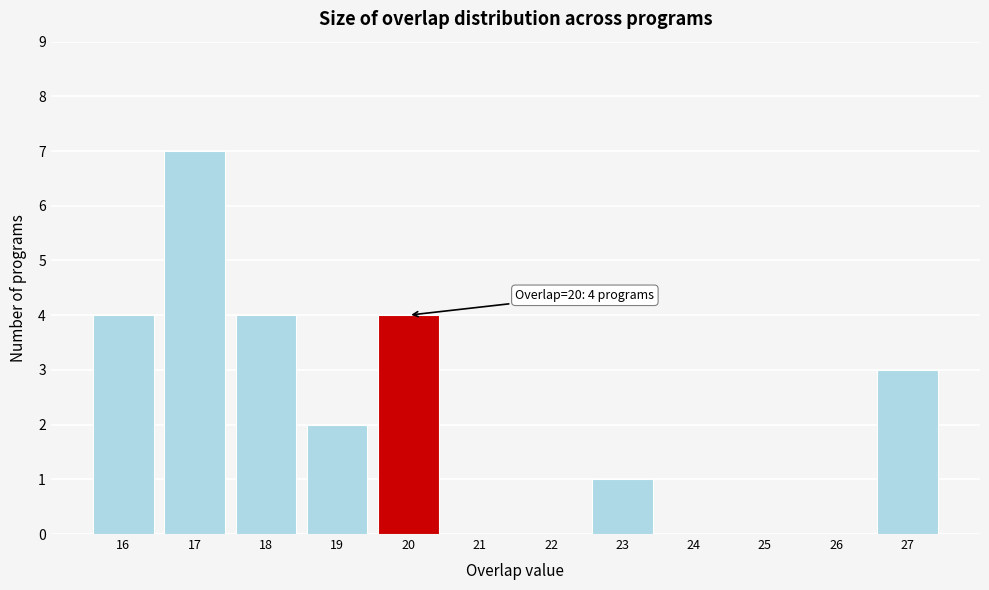

Read the value at 27.

3